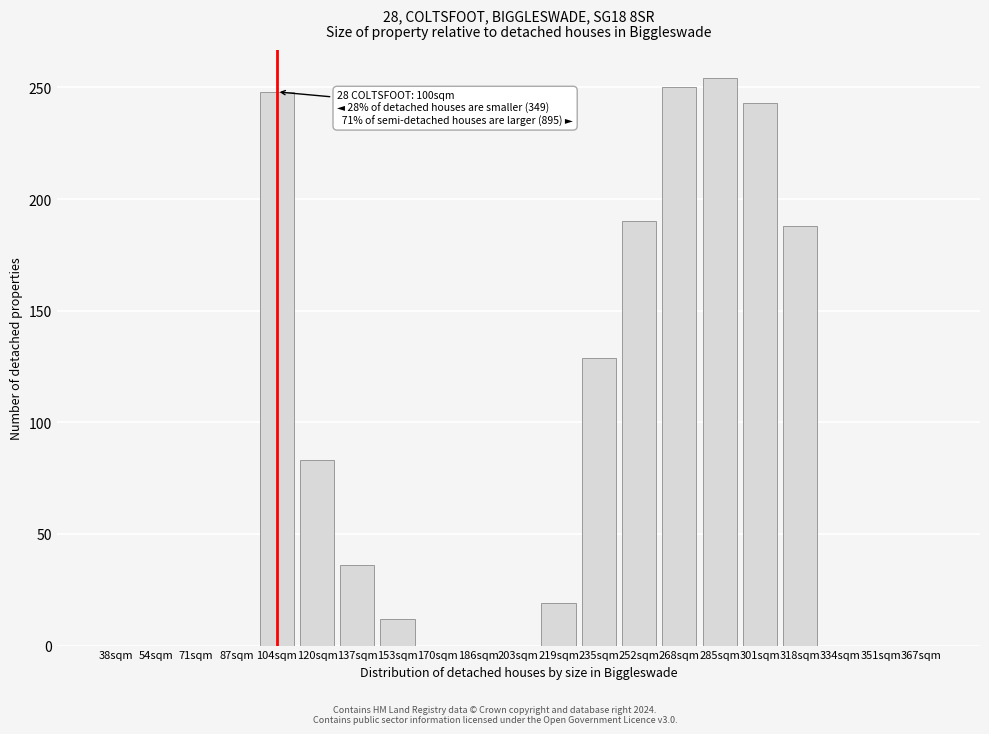

Reading right to left, list all the values displayed in this chart.

367sqm=0	351sqm=0	334sqm=0	318sqm=188	301sqm=243	285sqm=254	268sqm=250	252sqm=190	235sqm=129	219sqm=19	203sqm=0	186sqm=0	170sqm=0	153sqm=12	137sqm=36	120sqm=83	104sqm=248	87sqm=0	71sqm=0	54sqm=0	38sqm=0